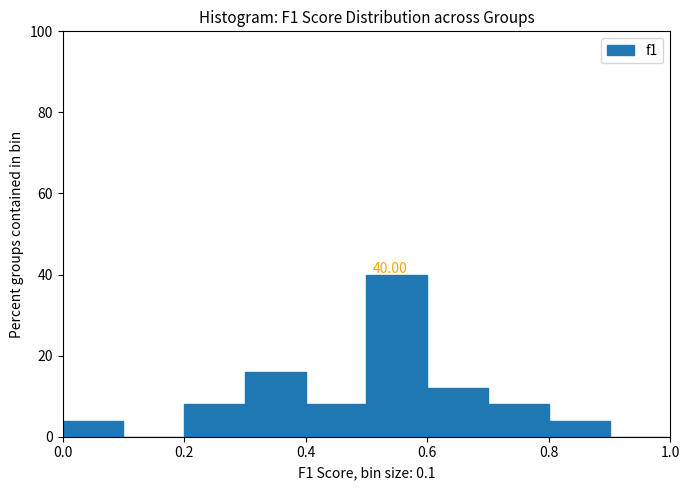

Which range on the x-axis has the tallest bar?

0.5 to 0.6